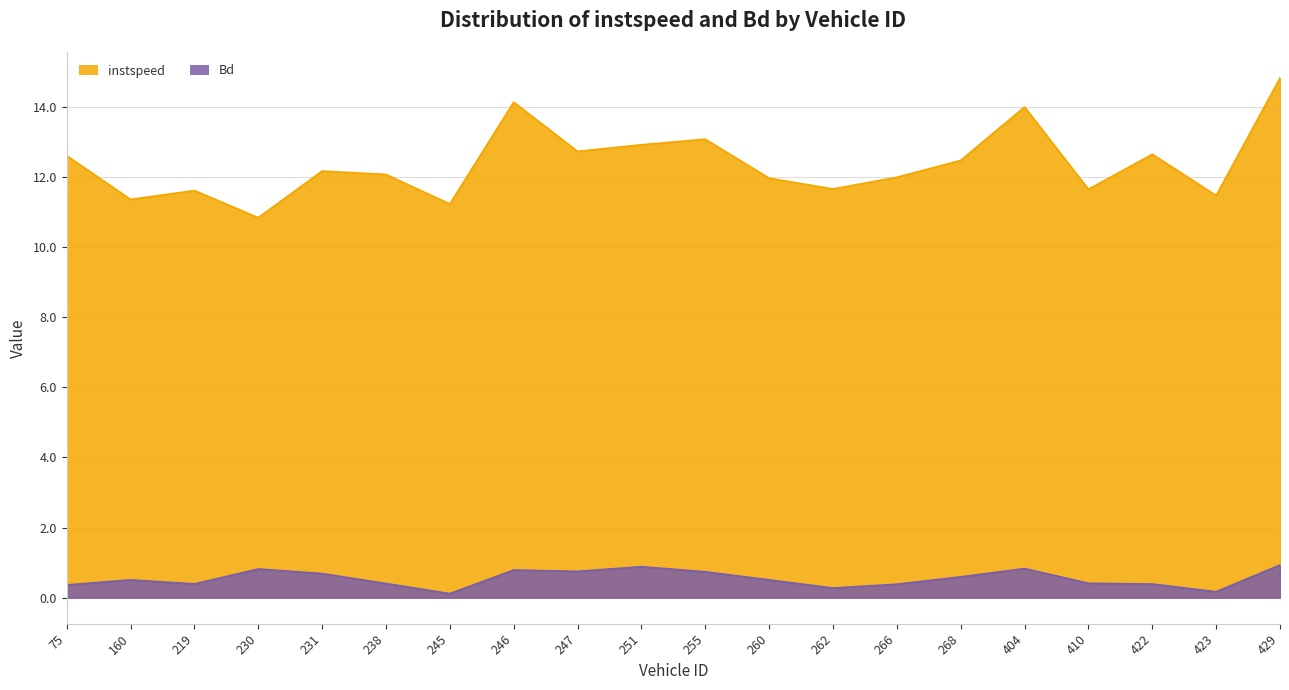

List the series in order of their peak value, highest first.

instspeed, Bd